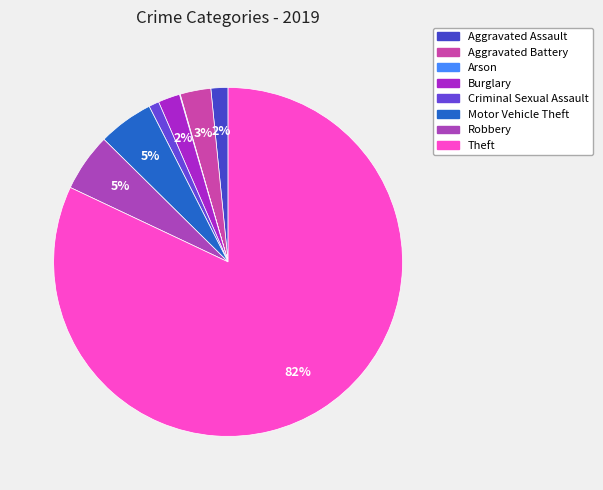

To the nearest percent, what is the combined percentage of Arson and Motor Vehicle Theft?

5%